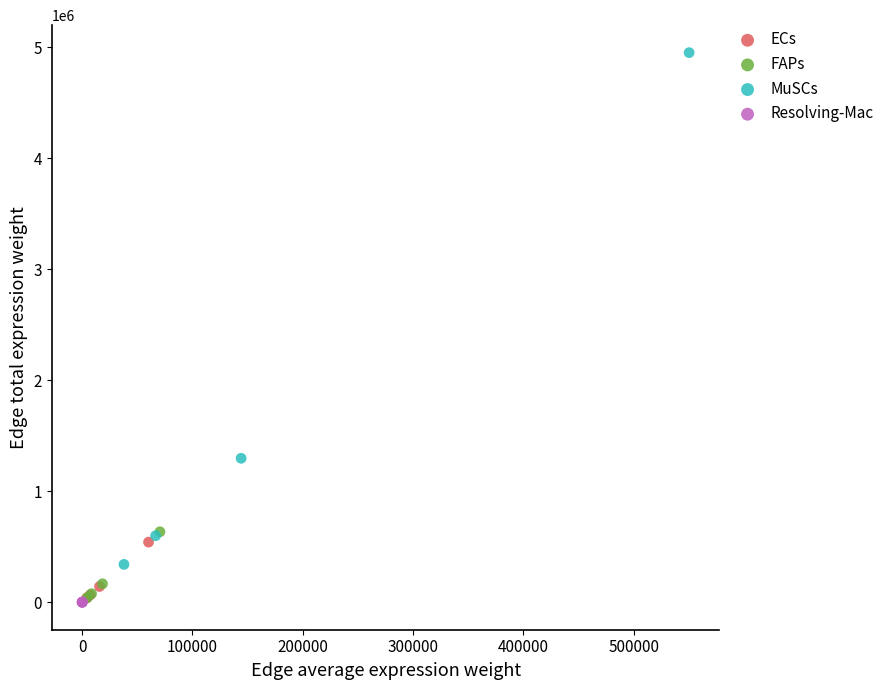

Which series contains the highest Y value?

MuSCs